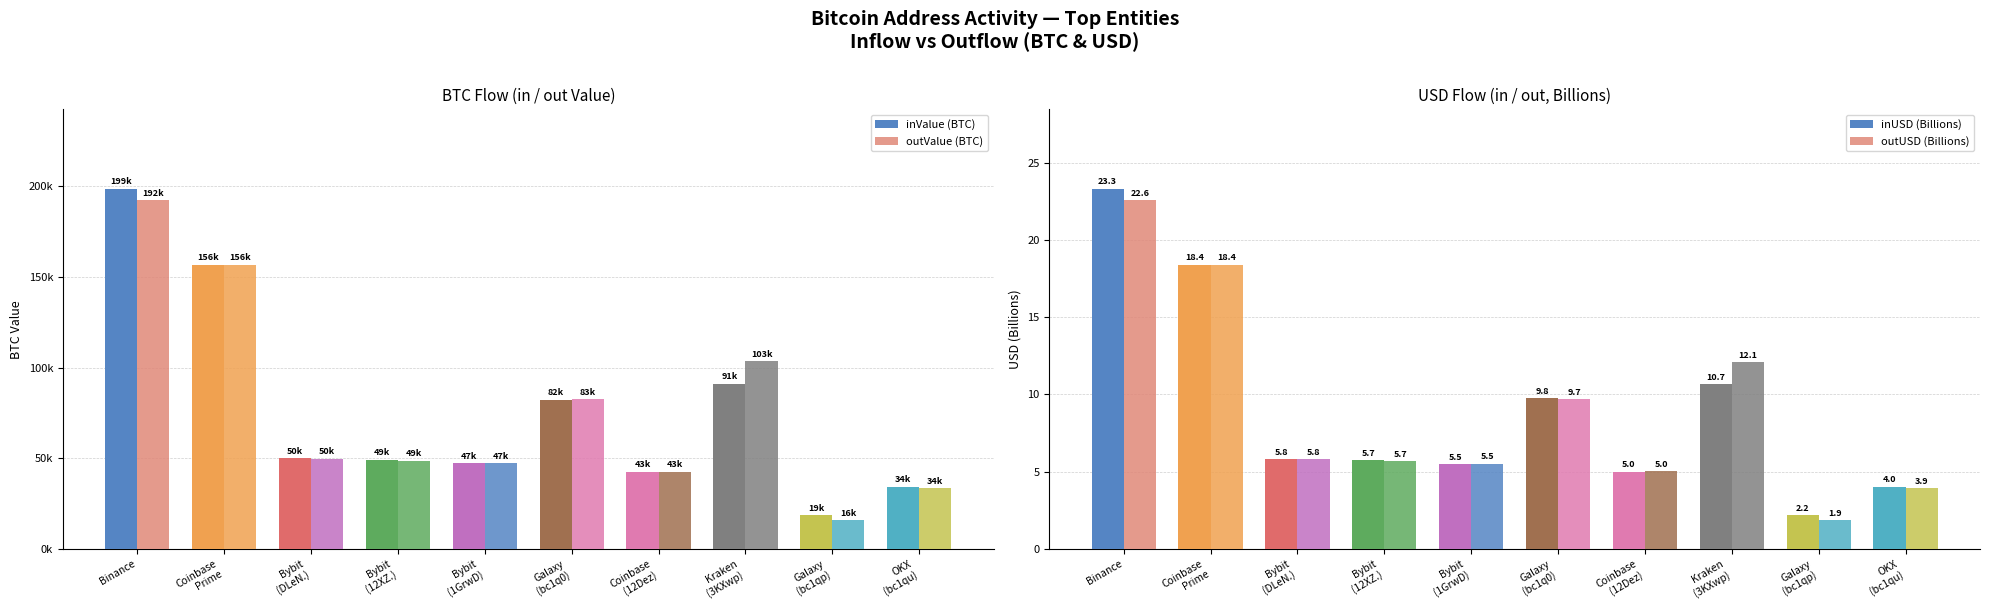

What is the maximum value for inUSD (Billions)?

23.3